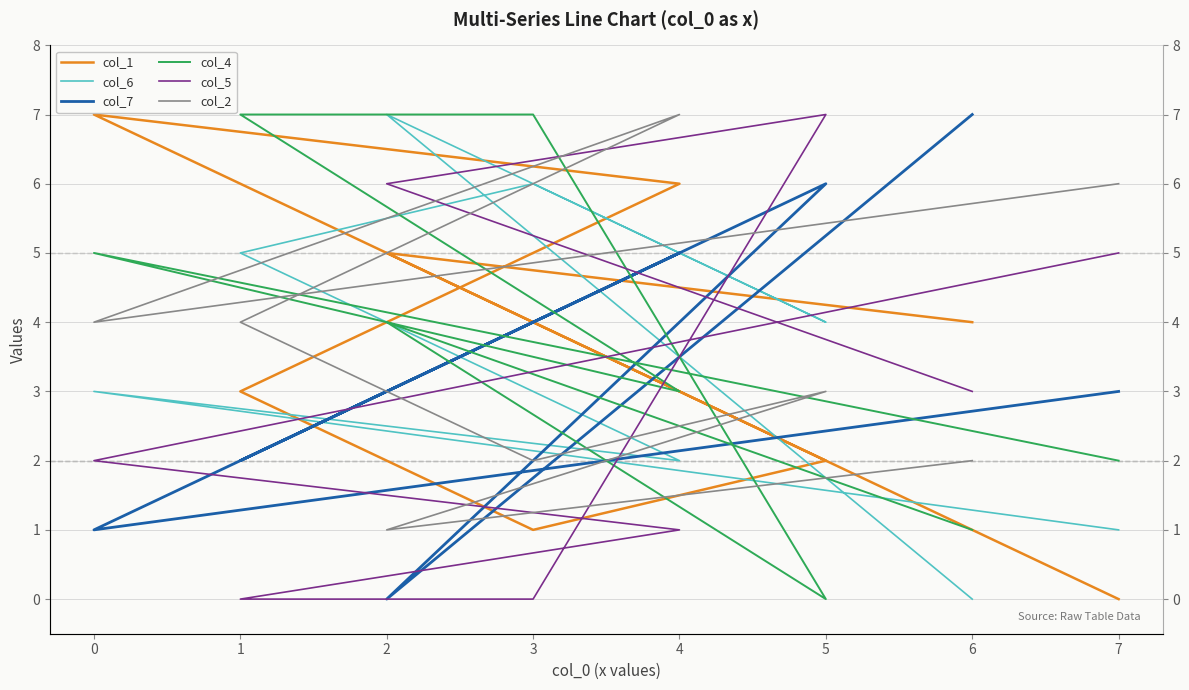

True or false: col_2 and col_7 cross at least once.

True